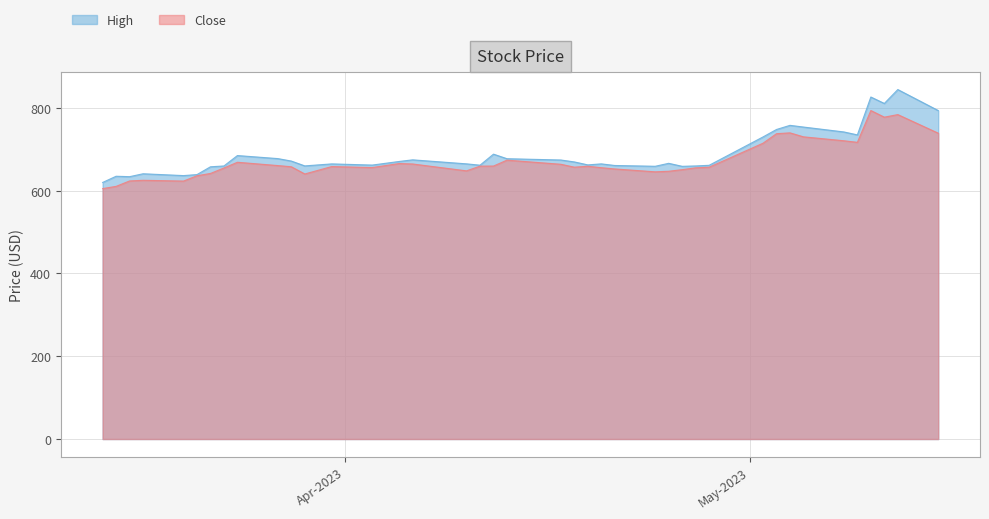

Which series has the widest spread of values?

High